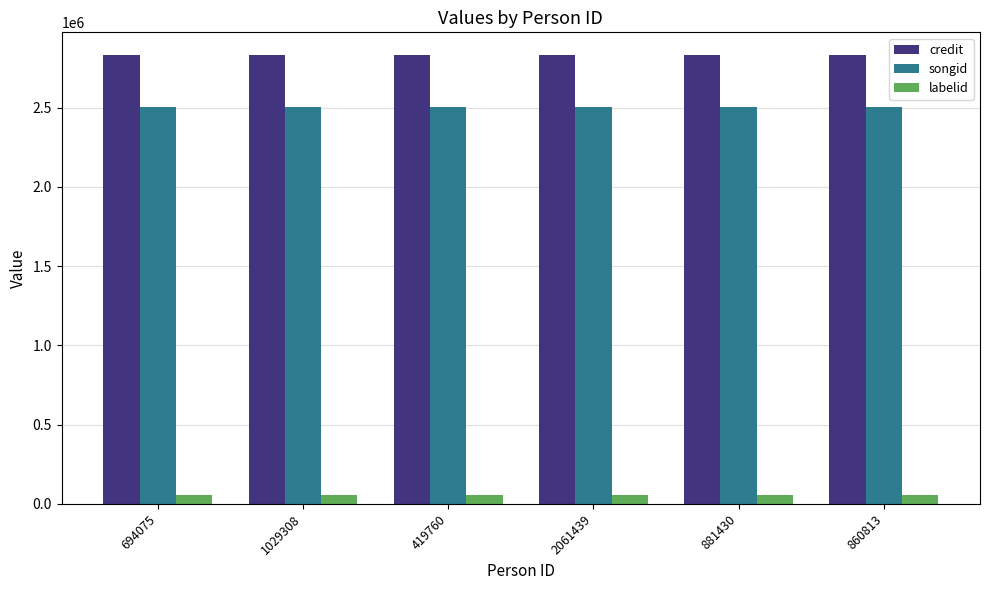

What is the value of the credit bar at the 6th from the left?

2834058